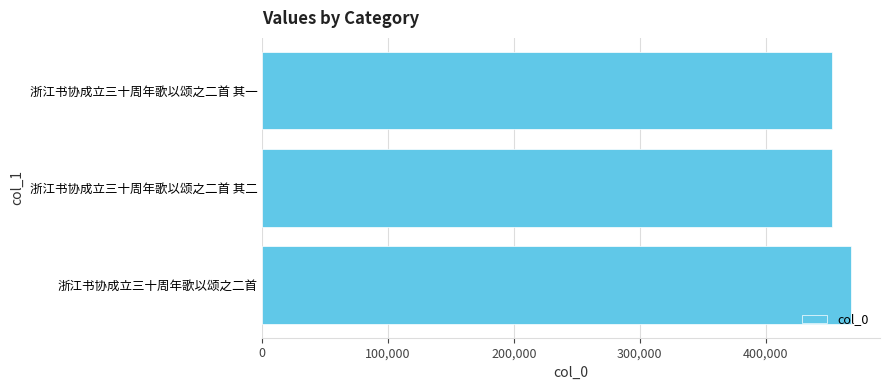

The chart shows a value of 452890 at 浙江书协成立三十周年歌以颂之二首 其二. True or false?

True